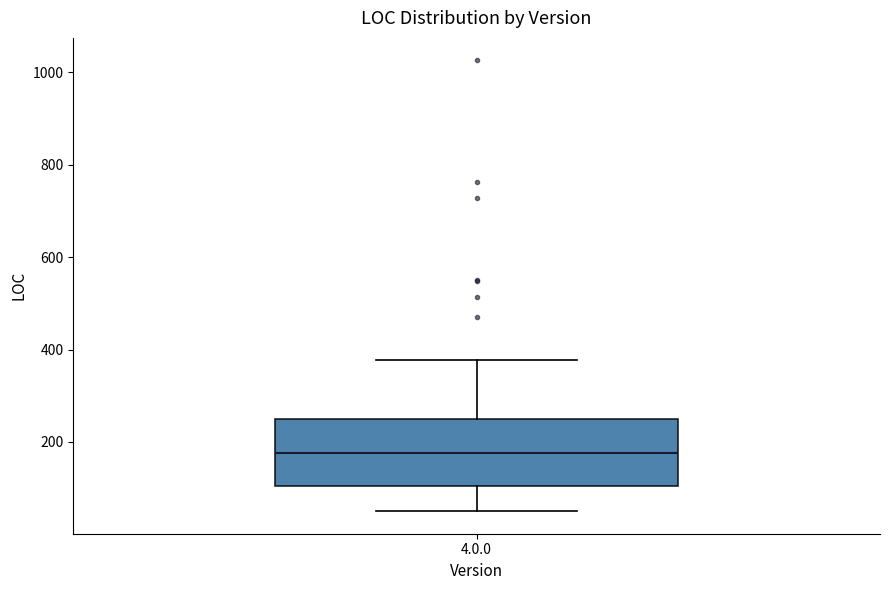

Where does the median line of the box for 4.0.0 sit on the y-axis? The values are not printed on the chart, so give them approximately, as read against the axis.

180